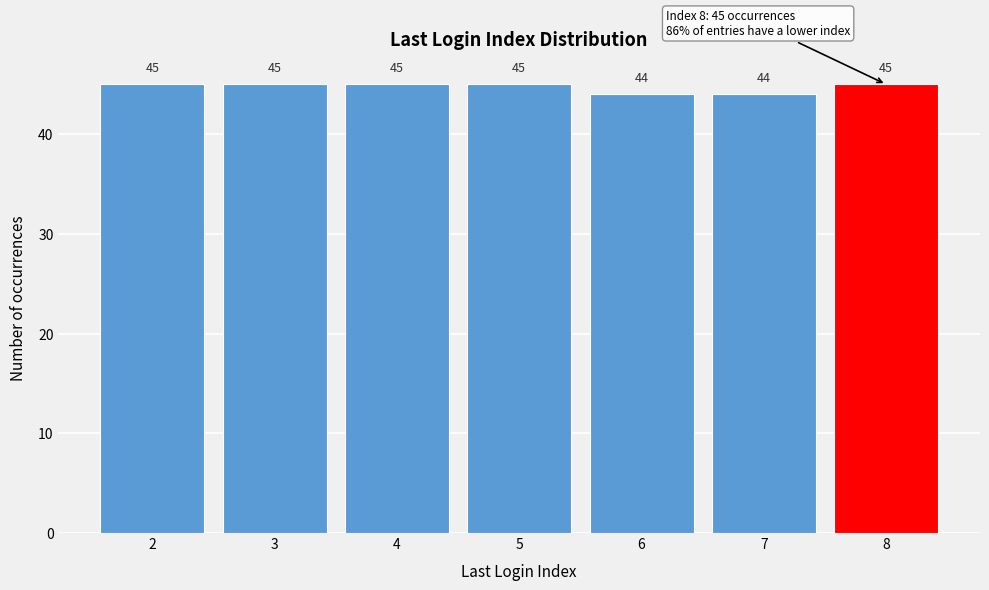

Reading left to right, list all the values displayed in this chart.

2=45	3=45	4=45	5=45	6=44	7=44	8=45